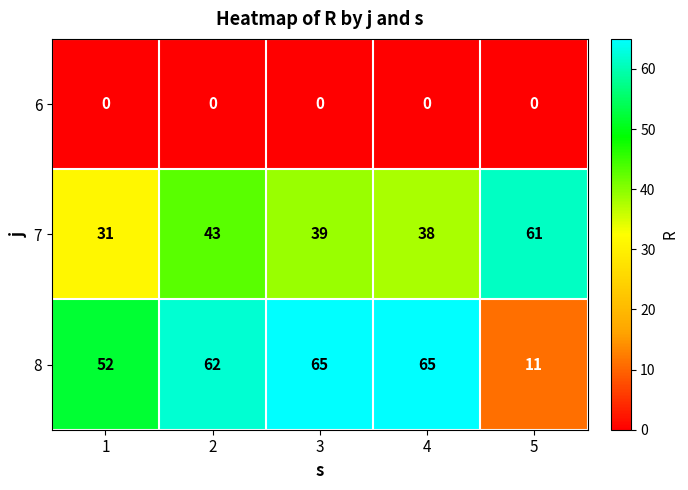

What is the average value of the 7 series?

42